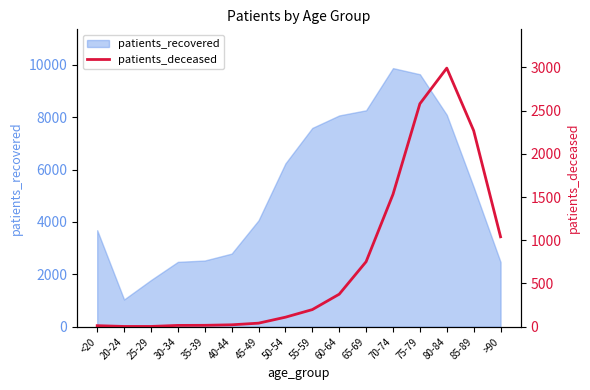

At which label is the value closest to 1497?

70-74